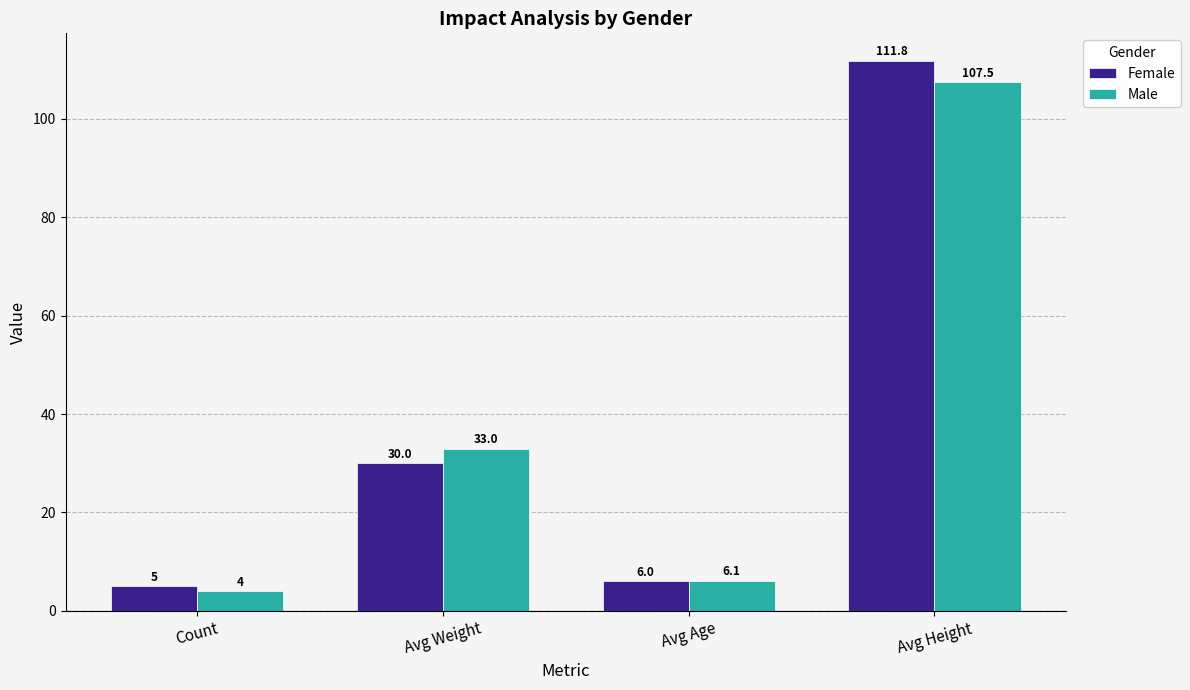

Where is Female nearest to the value 58?

Avg Weight